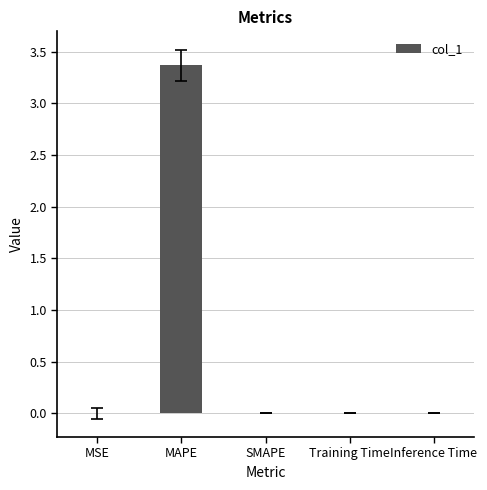

What is the change in value from MSE to MAPE?

+3.4